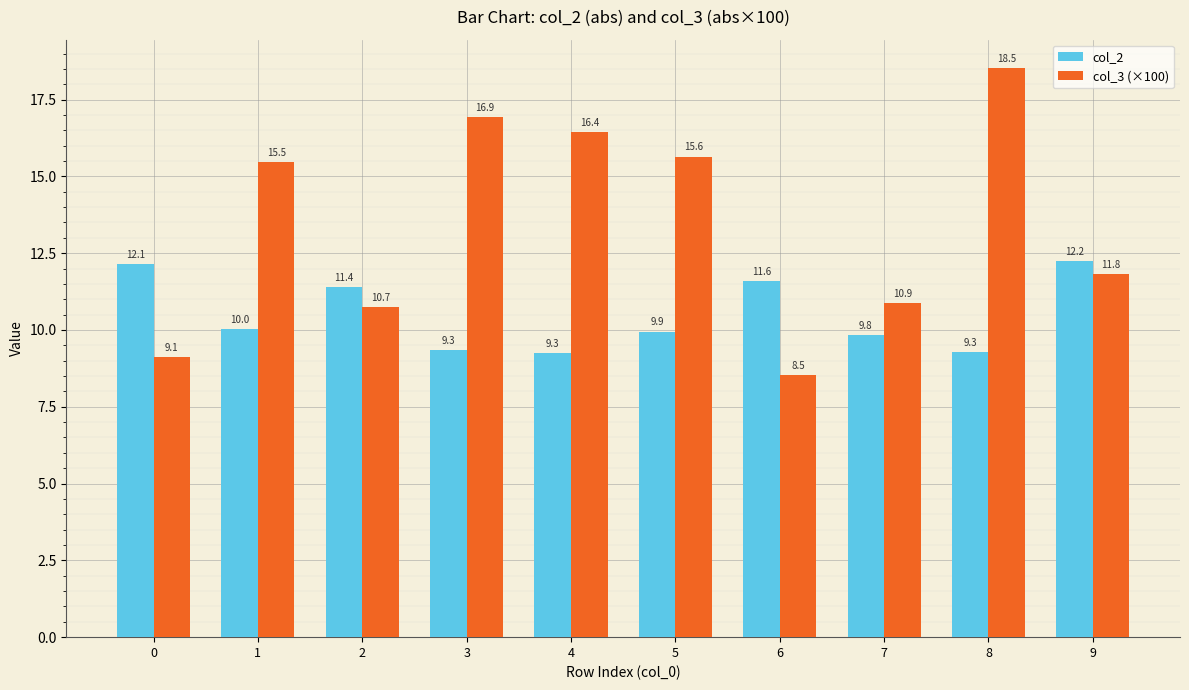

How many categories are shown in the chart?

10